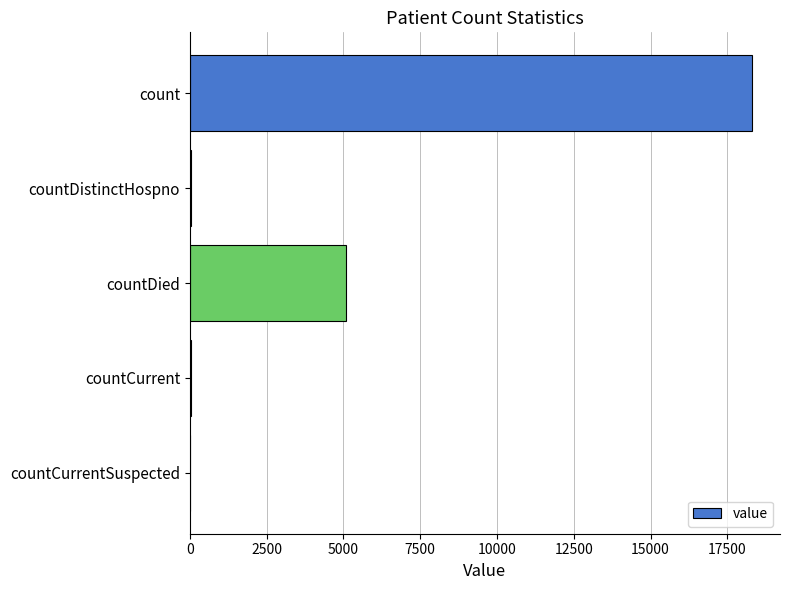

The chart shows a value of 18301 at count. True or false?

True